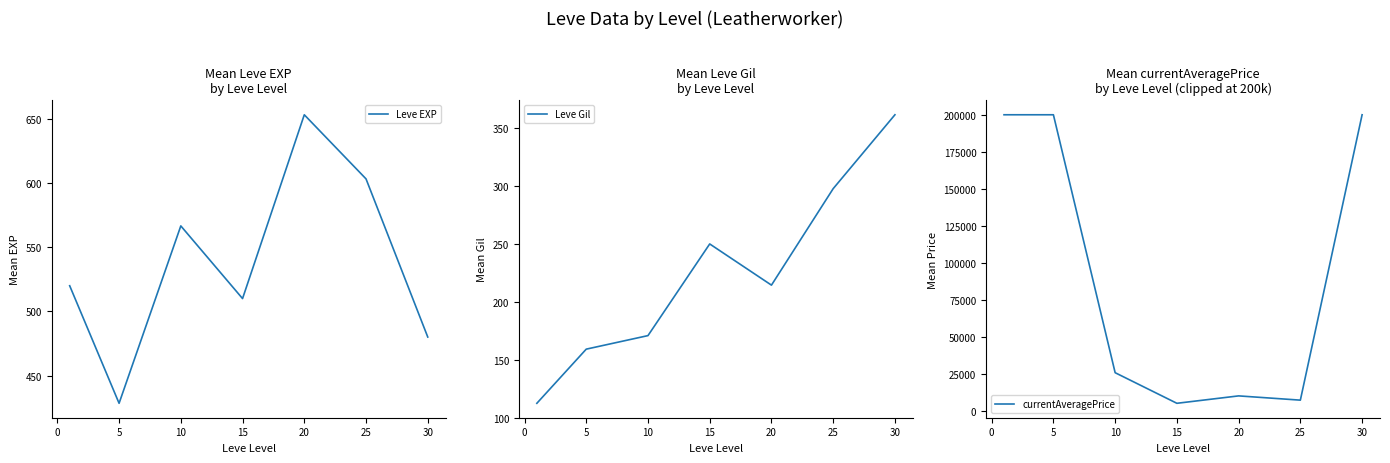

At which category does Leve Gil reach its first local peak?

15